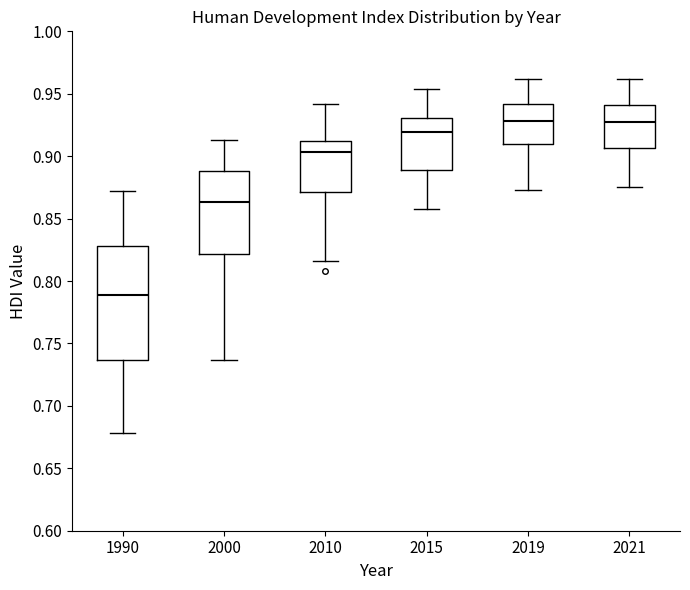

Which box's median line is the lowest?

1990